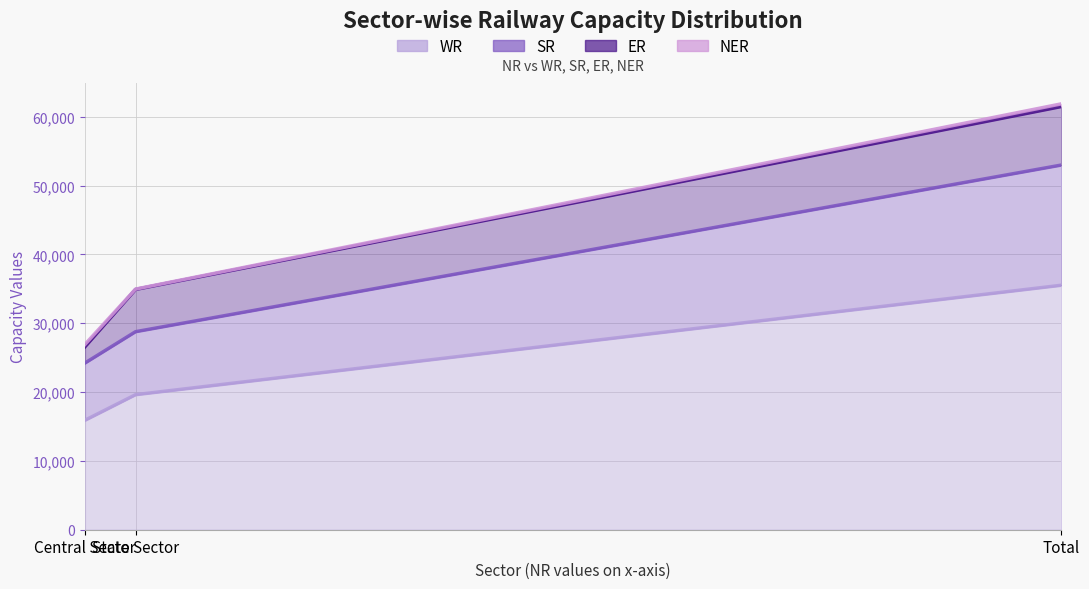

Is the value of SR at Total greater than the value of WR at Total?

Yes